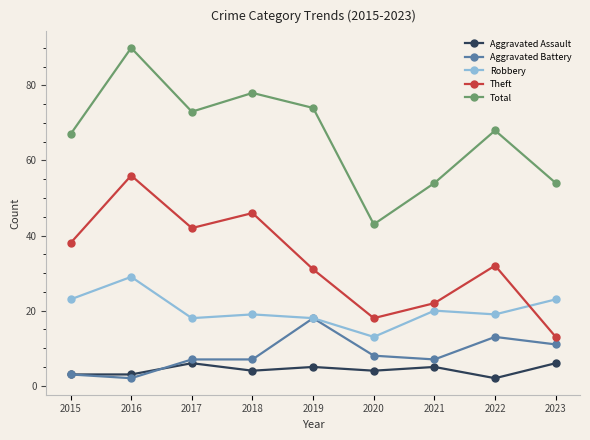

How many data points does each series have?

9